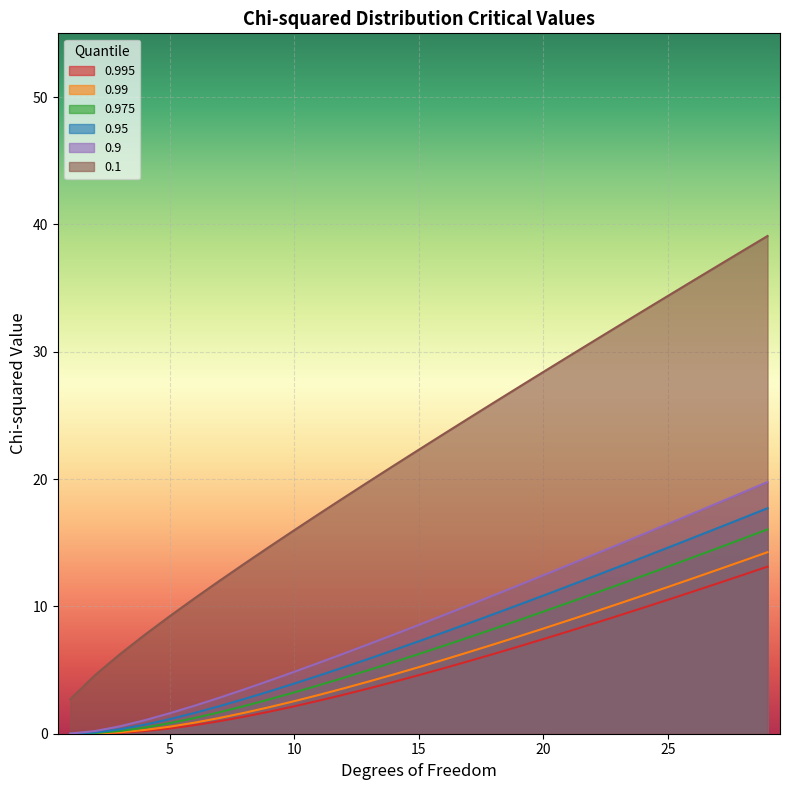

Between 8 and 23, which series saw the biggest shift?

0.1